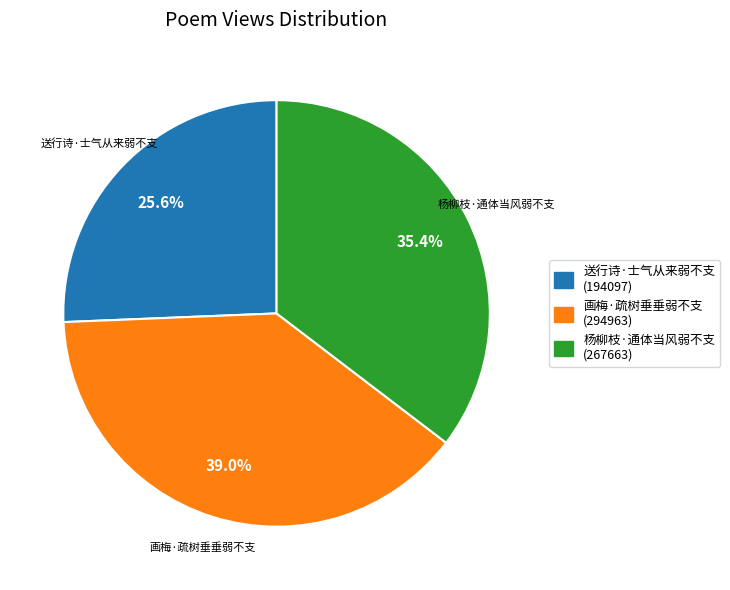

What percentage is the 送行诗·士气从来弱不支 slice, to the nearest percent?

26%